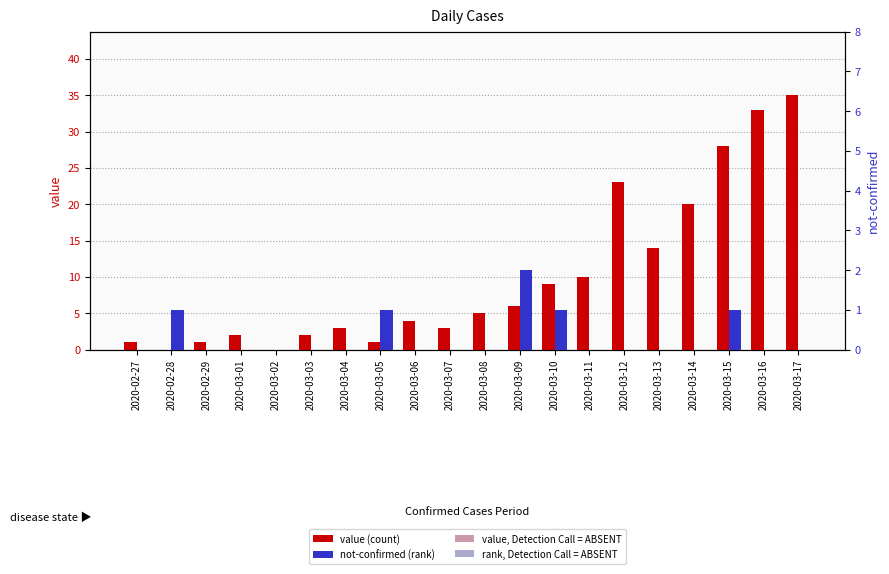

At which label is value closest to 17?

2020-03-13